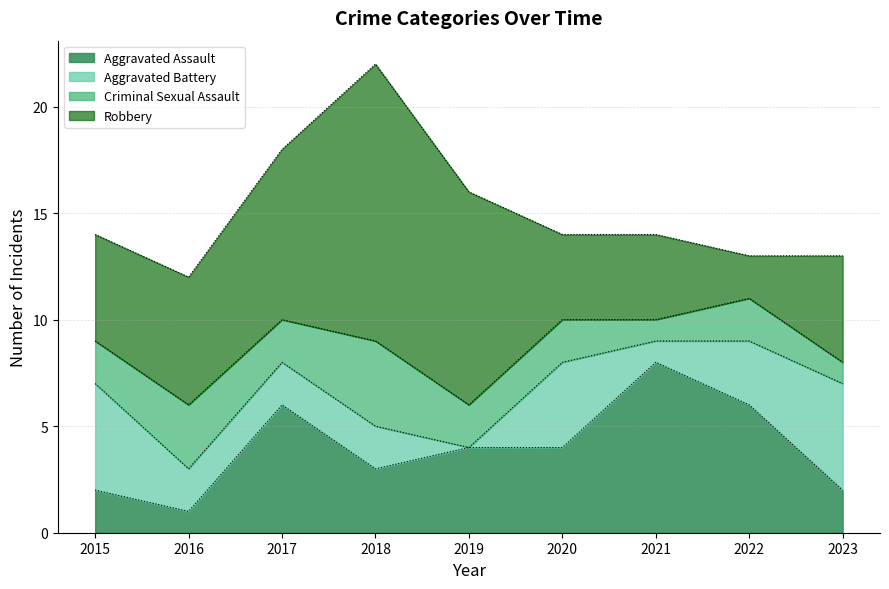

At how many categories does at least one series exceed 6?

4